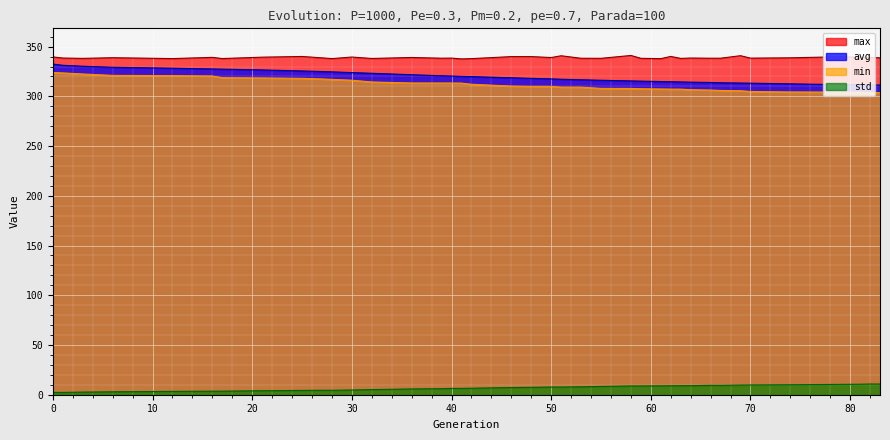

What is the average value of the max series?

339.0